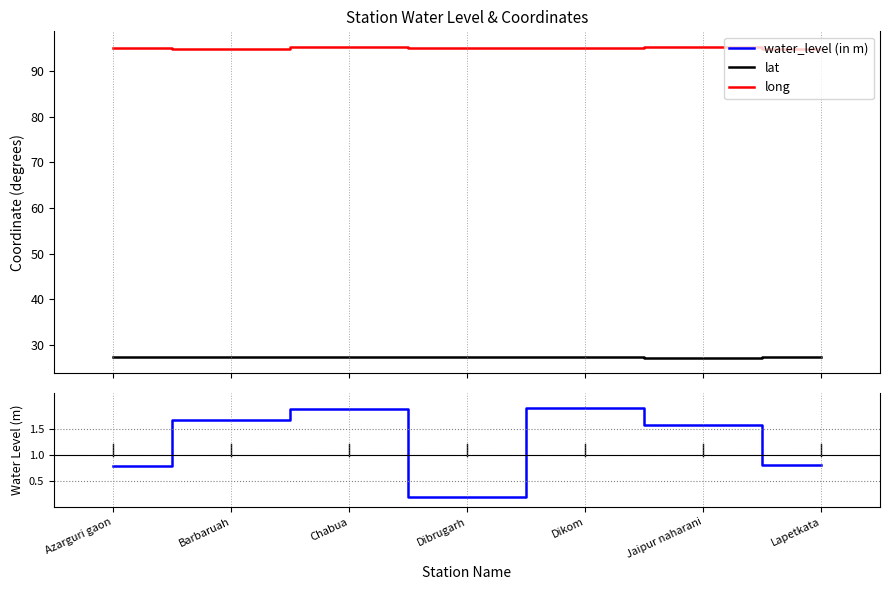

What is the label of the 2nd point from the left?

Barbaruah